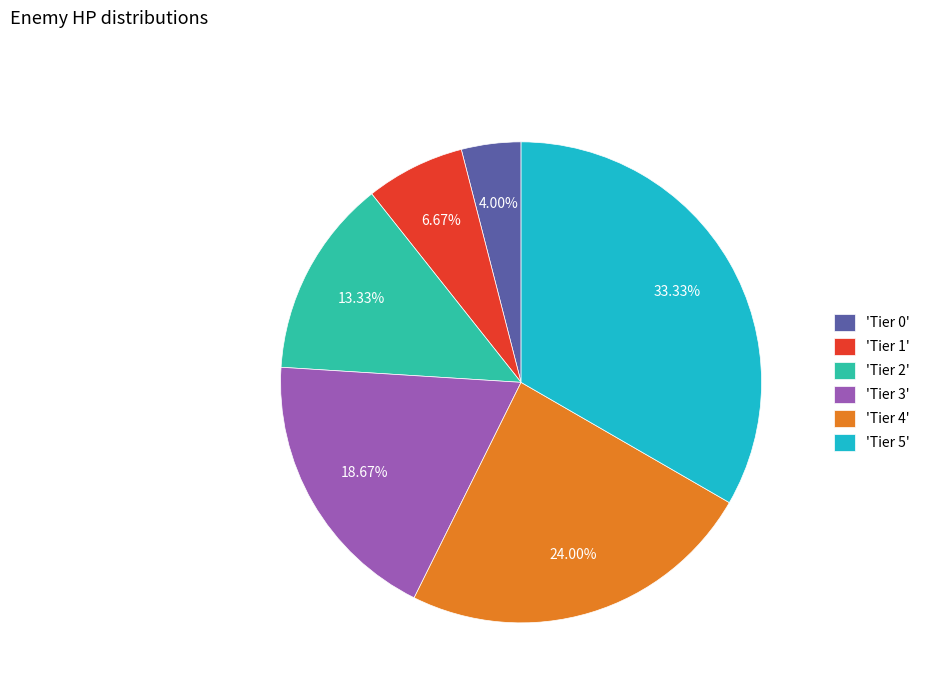

Between 'Tier 5' and 'Tier 4', which is larger?

'Tier 5'